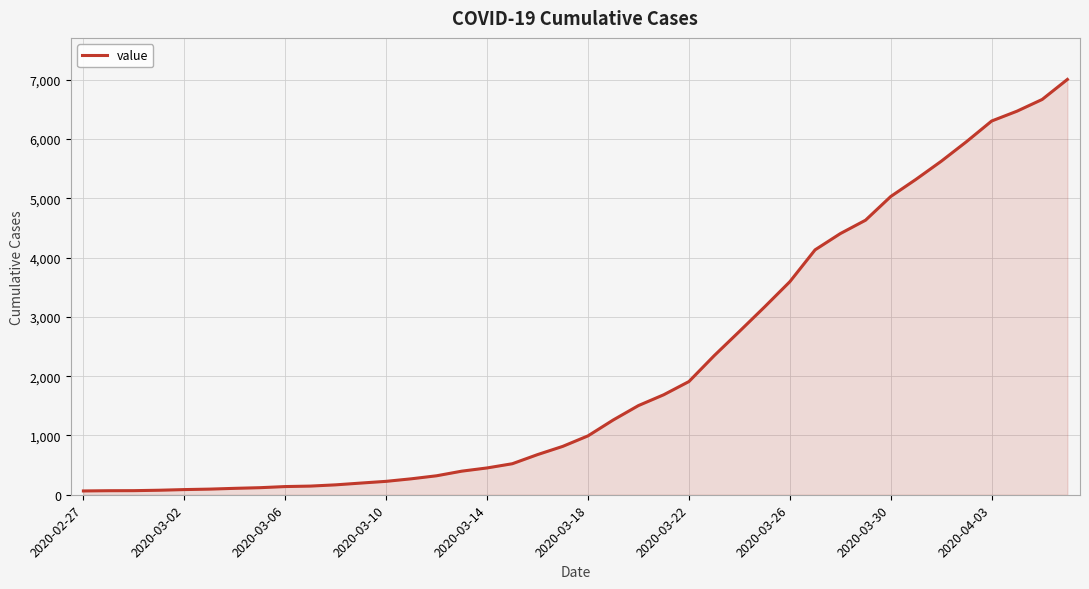

What is the maximum value shown in the chart?

7004